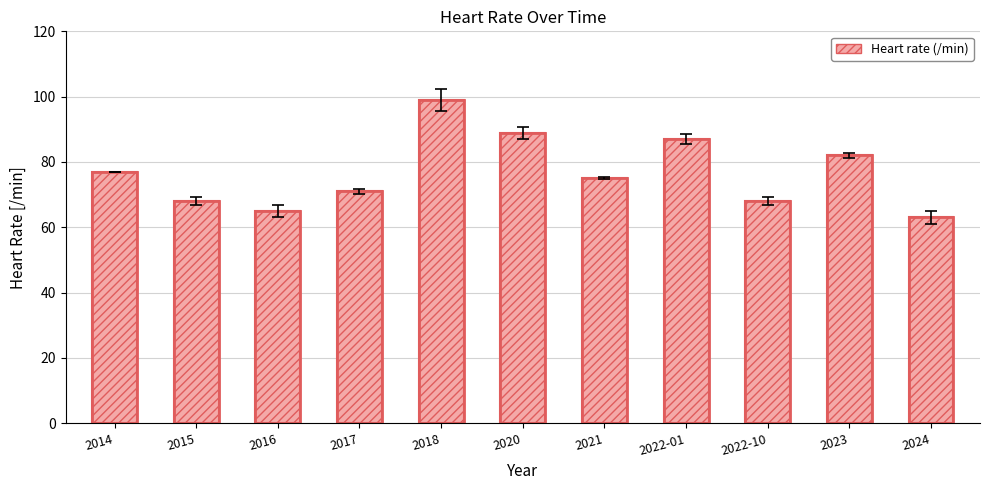

What is the change in value from 2015 to 2022-01?

+19